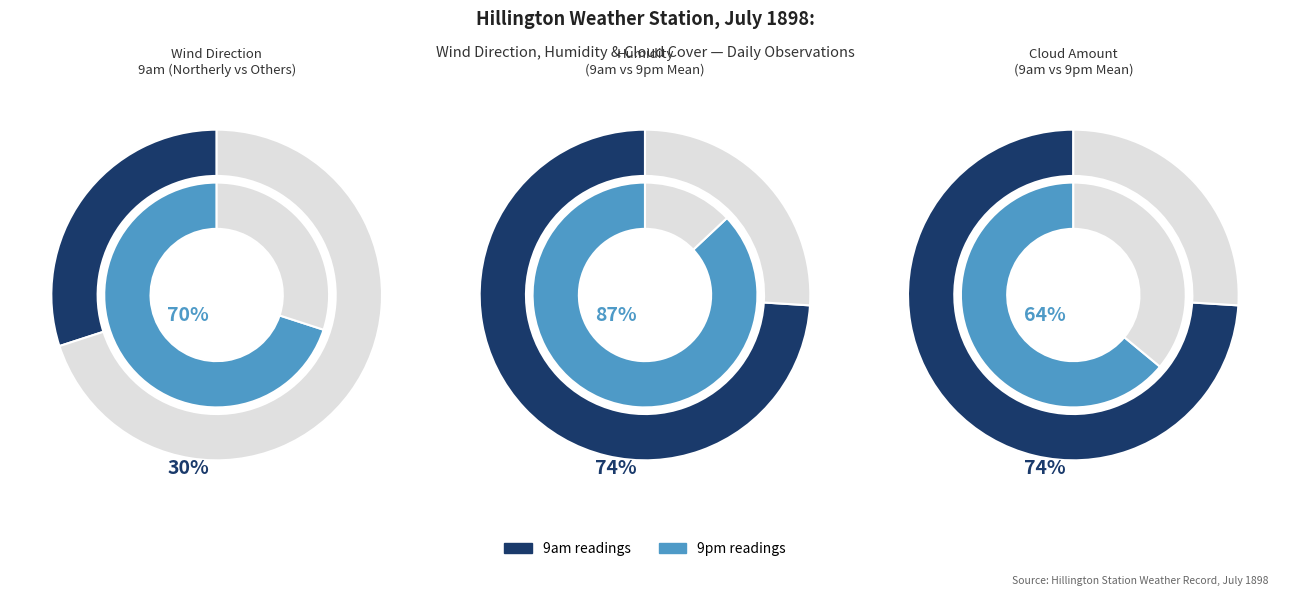

Which series has the widest spread of values?

humidity_9am